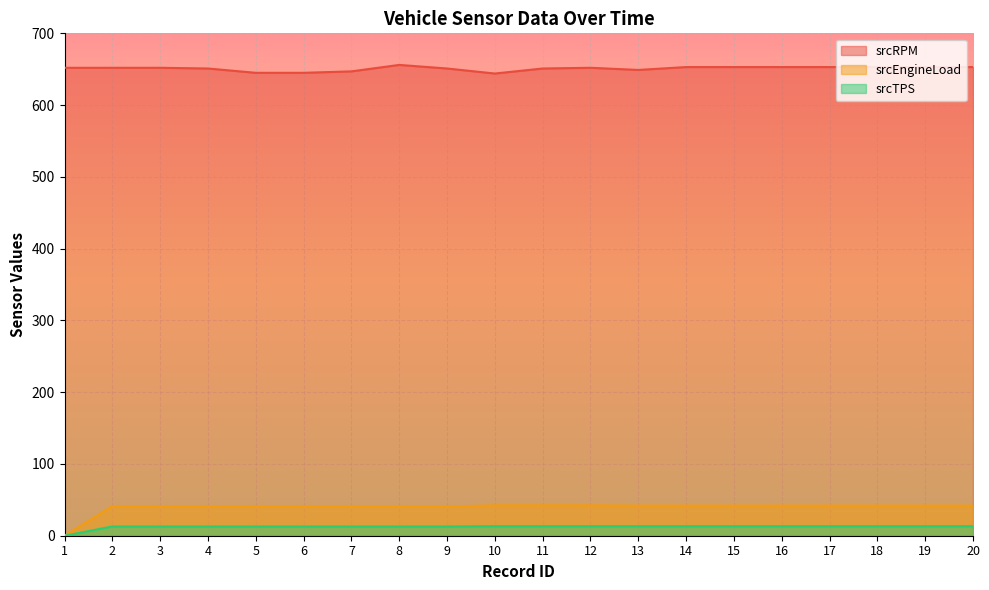

What is the sum of all srcEngineLoad values?

790.6